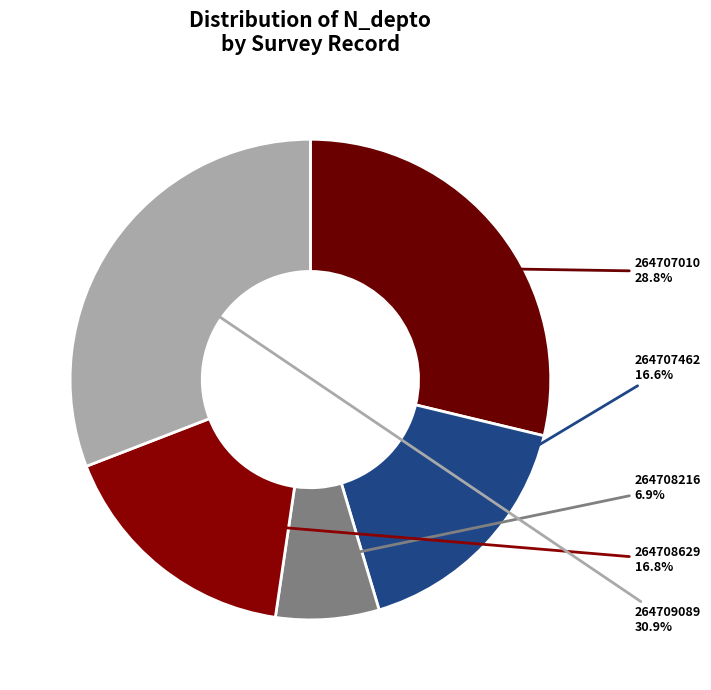

To the nearest percent, what portion does 264709089 represent?

31%